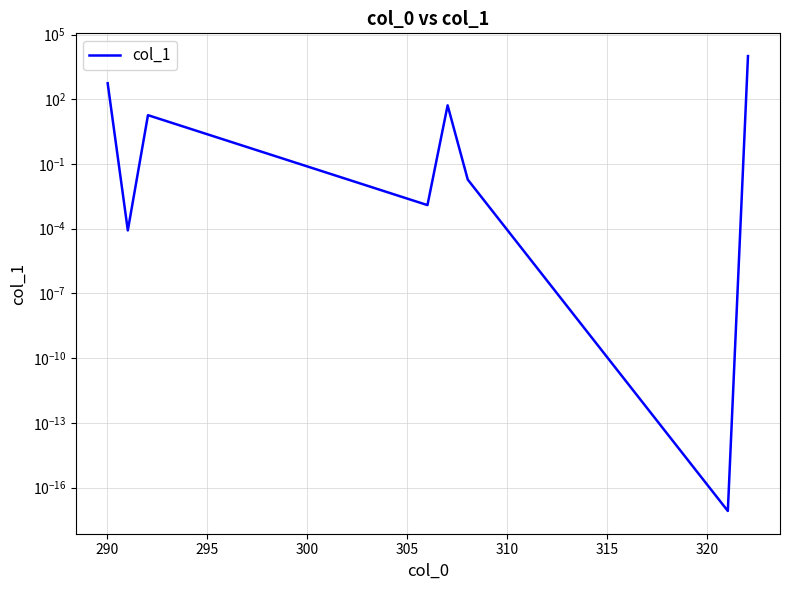

Reading left to right, extract all data points from this chart.

551.1	0.0	18.3	0.0	52.1	0.0	0.0	10000.0